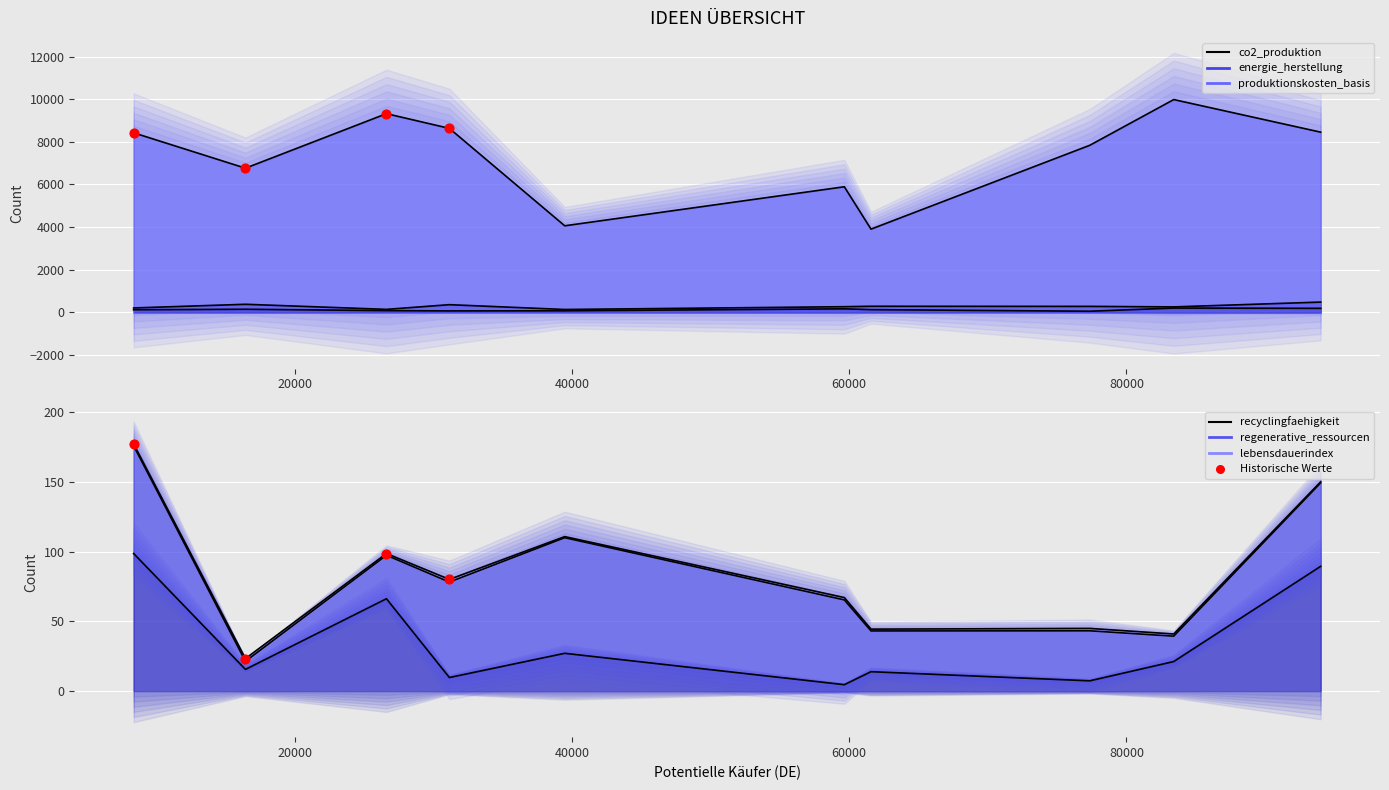

What is the change in value from 20000 to 40000?

+75.3